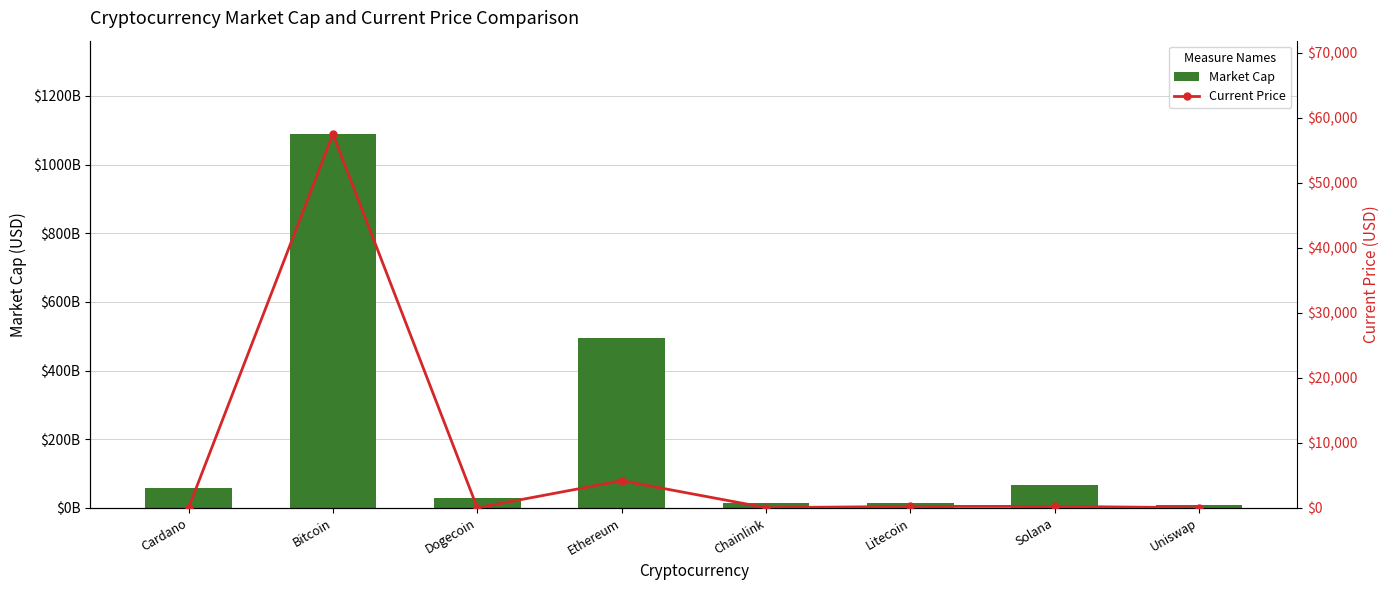

Rank the categories by Current Price value from highest to lowest.

Bitcoin, Ethereum, Solana, Litecoin, Chainlink, Uniswap, Cardano, Dogecoin